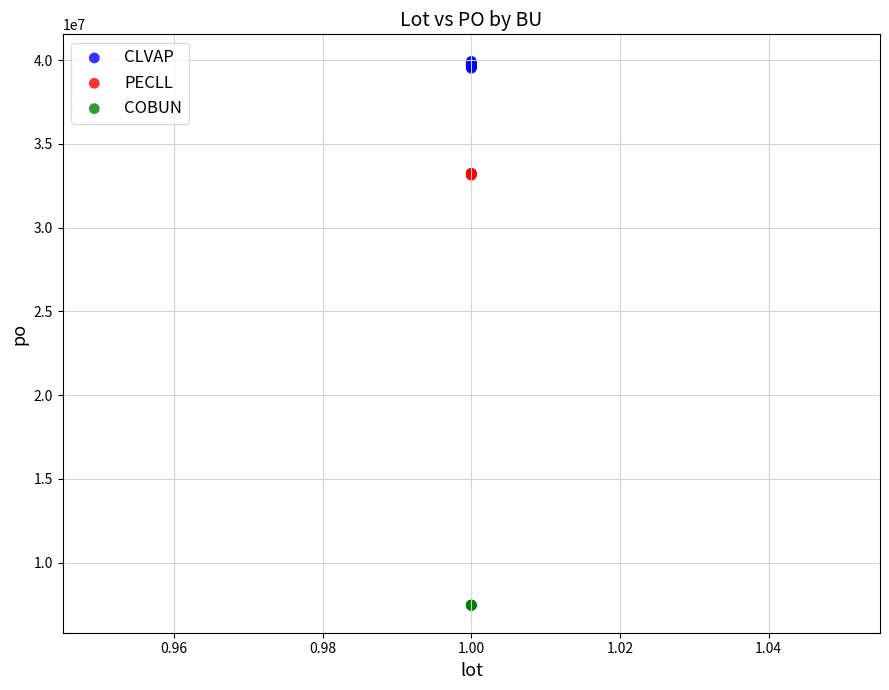

Which series contains the highest Y value?

CLVAP